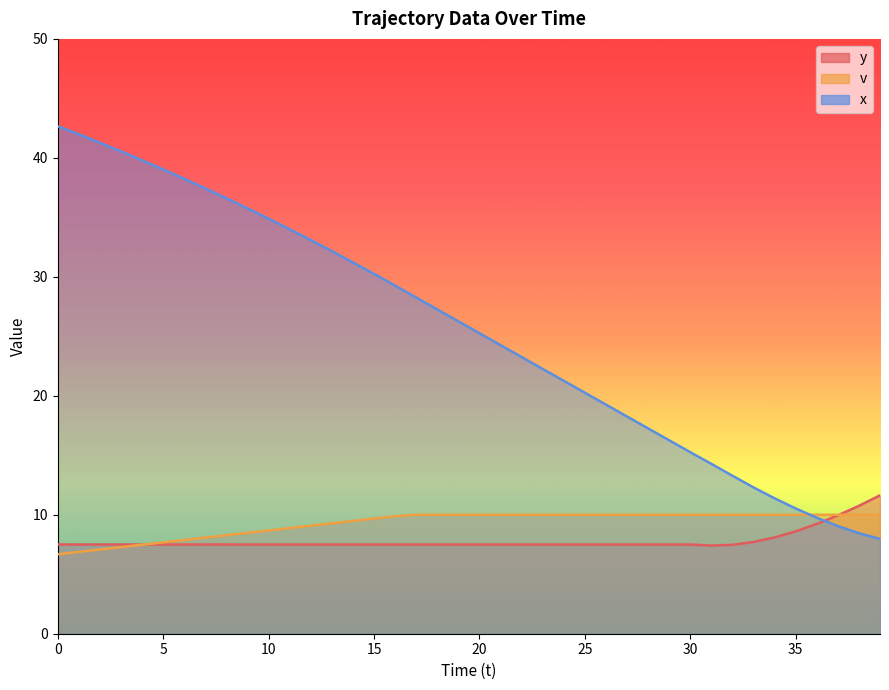

Reading left to right, list all the values displayed in this chart.

y: 0=7.5	1=7.5	2=7.5	3=7.5	4=7.5	5=7.5	6=7.5	7=7.5	8=7.5	9=7.5	10=7.5	11=7.5	12=7.5	13=7.5	14=7.5	15=7.5	16=7.5	17=7.5	18=7.5	19=7.5	20=7.5	21=7.5	22=7.5	23=7.5	24=7.5	25=7.5	26=7.5	27=7.5	28=7.5	29=7.5	30=7.5	31=7.4	32=7.5	33=7.7	34=8.1	35=8.6	36=9.2	37=9.9	38=10.8	39=11.6
v: 0=6.7	1=6.9	2=7.1	3=7.3	4=7.5	5=7.7	6=7.9	7=8.1	8=8.3	9=8.5	10=8.7	11=8.9	12=9.1	13=9.3	14=9.5	15=9.7	16=9.9	17=10.0	18=10.0	19=10.0	20=10.0	21=10.0	22=10.0	23=10.0	24=10.0	25=10.0	26=10.0	27=10.0	28=10.0	29=10.0	30=10.0	31=10.0	32=10.0	33=10.0	34=10.0	35=10.0	36=10.0	37=10.0	38=10.0	39=10.0
x: 0=42.7	1=42.0	2=41.3	3=40.5	4=39.8	5=39.0	6=38.2	7=37.4	8=36.6	9=35.8	10=34.9	11=34.0	12=33.1	13=32.2	14=31.2	15=30.2	16=29.3	17=28.3	18=27.3	19=26.3	20=25.3	21=24.3	22=23.3	23=22.3	24=21.3	25=20.3	26=19.3	27=18.3	28=17.3	29=16.3	30=15.3	31=14.3	32=13.3	33=12.3	34=11.4	35=10.5	36=9.8	37=9.1	38=8.4	39=8.0